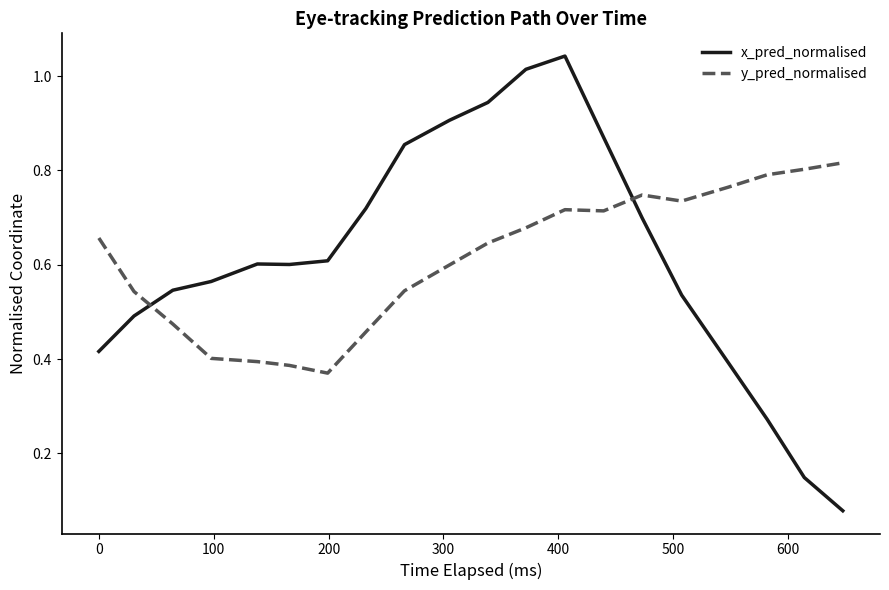

Which series has the widest spread of values?

x_pred_normalised